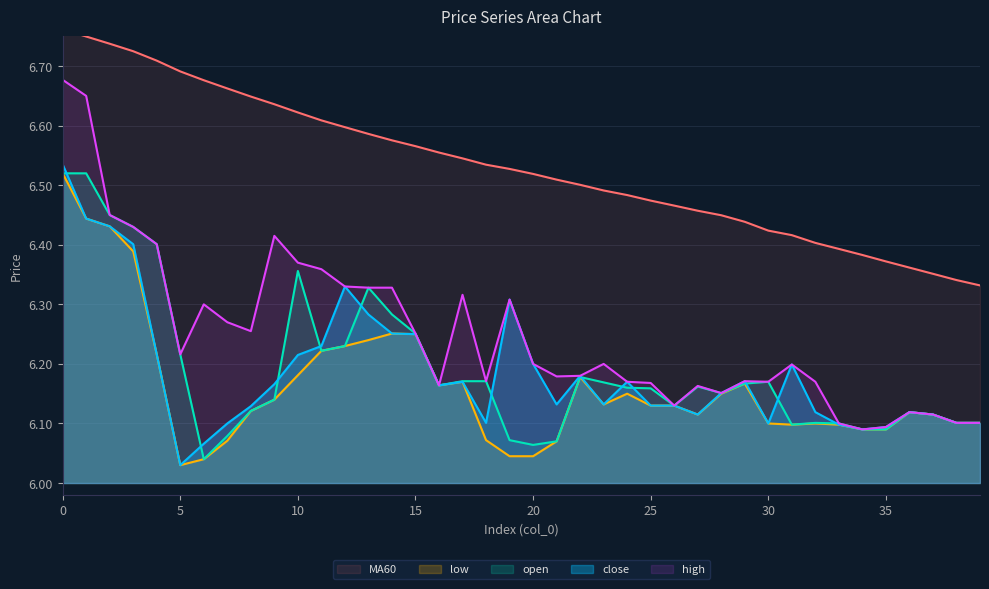

How many series are shown in this chart?

5